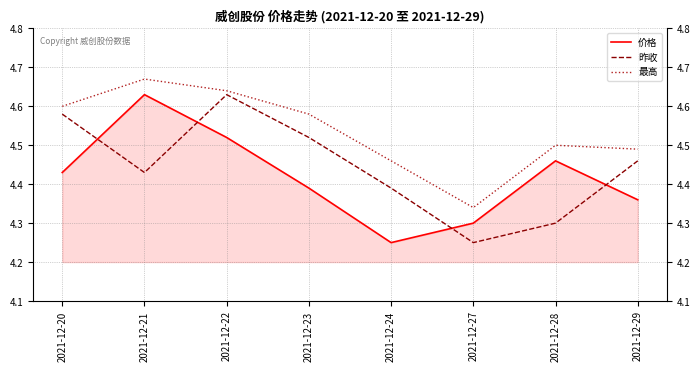

The 最高 series shows 2.3 at 2021-12-20. True or false?

False